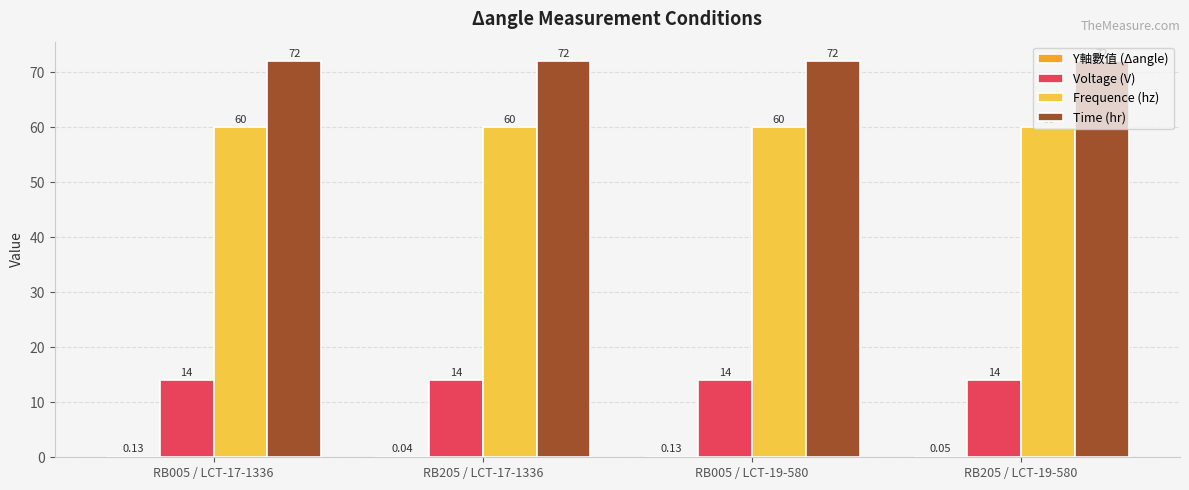

Which series has the largest total across all categories?

Time (hr)